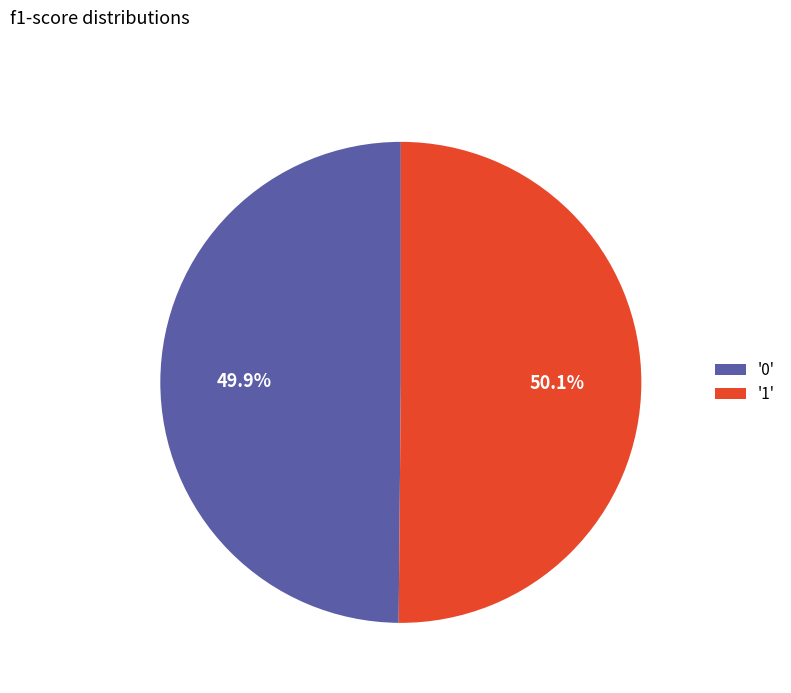

Does any single category account for the majority?

Yes